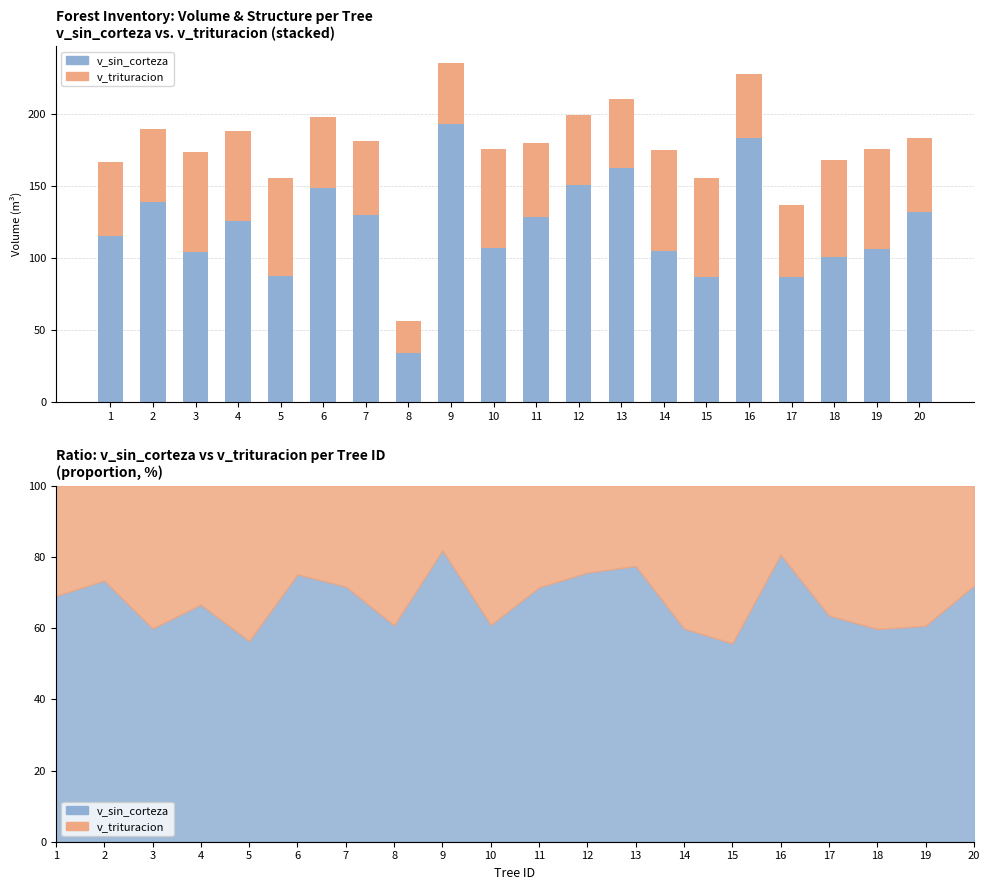

What is the value of the v_trituracion bar at the 12th from the left?

48.6